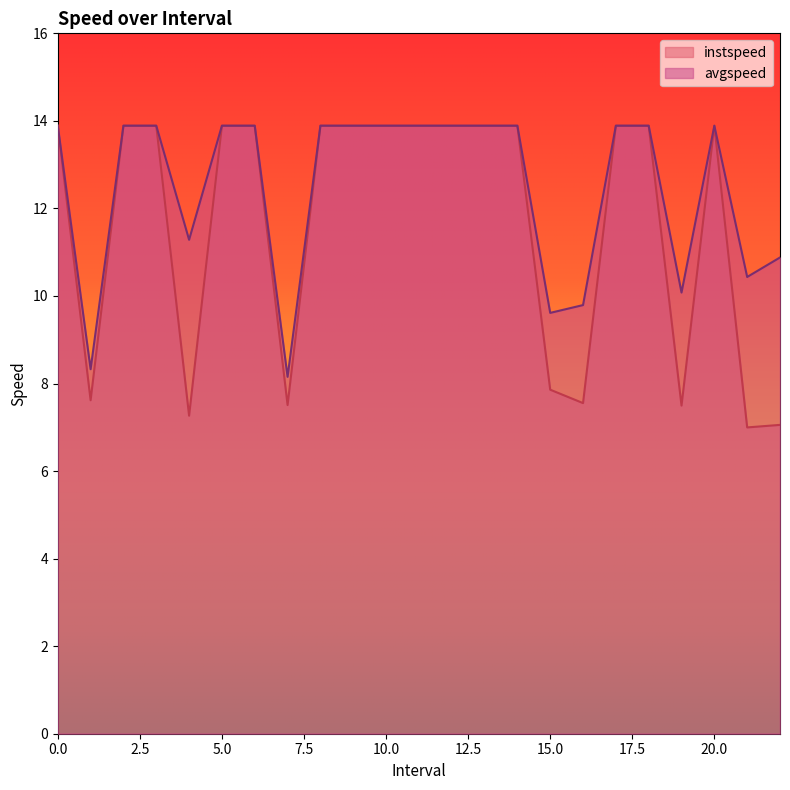

List the labels in order of avgspeed value, smallest first.

7.0, 1.0, 15.0, 16.0, 19.0, 21.0, 22.0, 4.0, 0, 2, 3, 5, 6, 8, 9, 10, 11, 12, 13, 14, 17, 18, 20